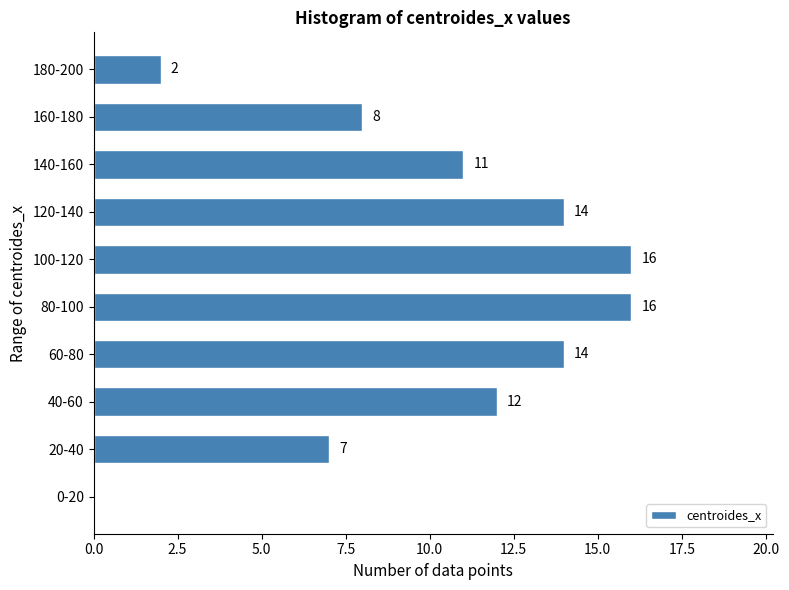

Reading bottom to top, list all the values displayed in this chart.

0-20=0	20-40=7	40-60=12	60-80=14	80-100=16	100-120=16	120-140=14	140-160=11	160-180=8	180-200=2